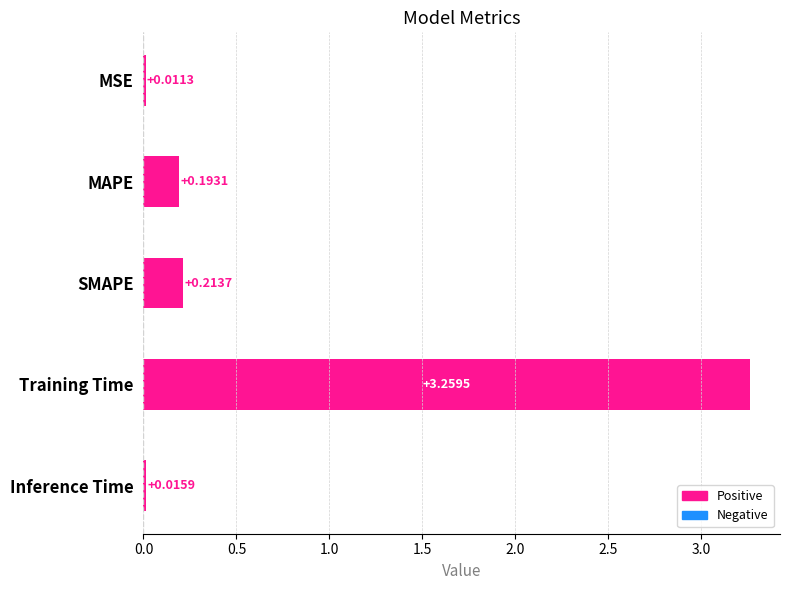

Rank the categories by value from highest to lowest.

Training Time, SMAPE, MAPE, Inference Time, MSE